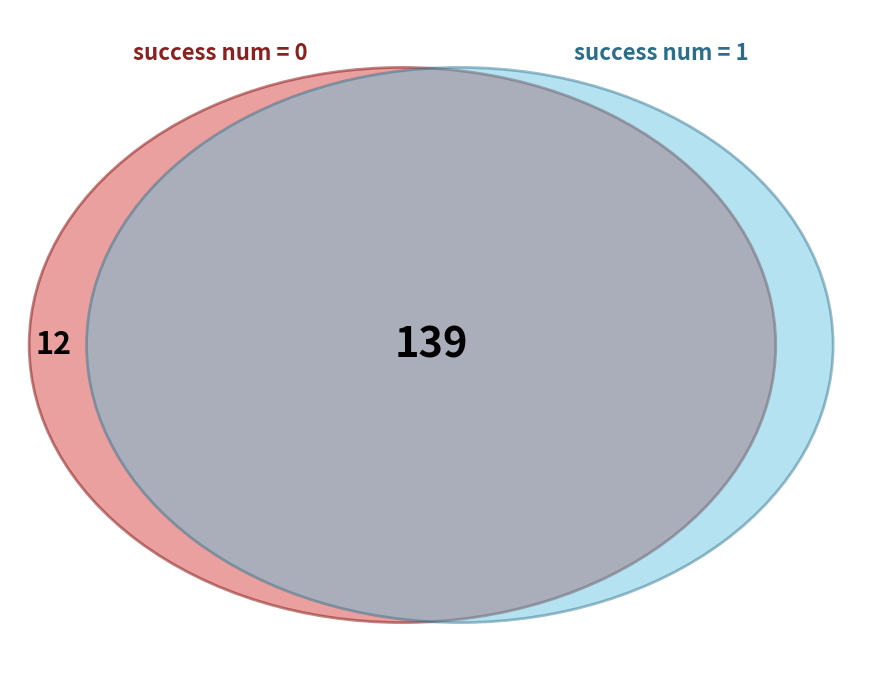

Which has a higher value, 0 or 1?

1